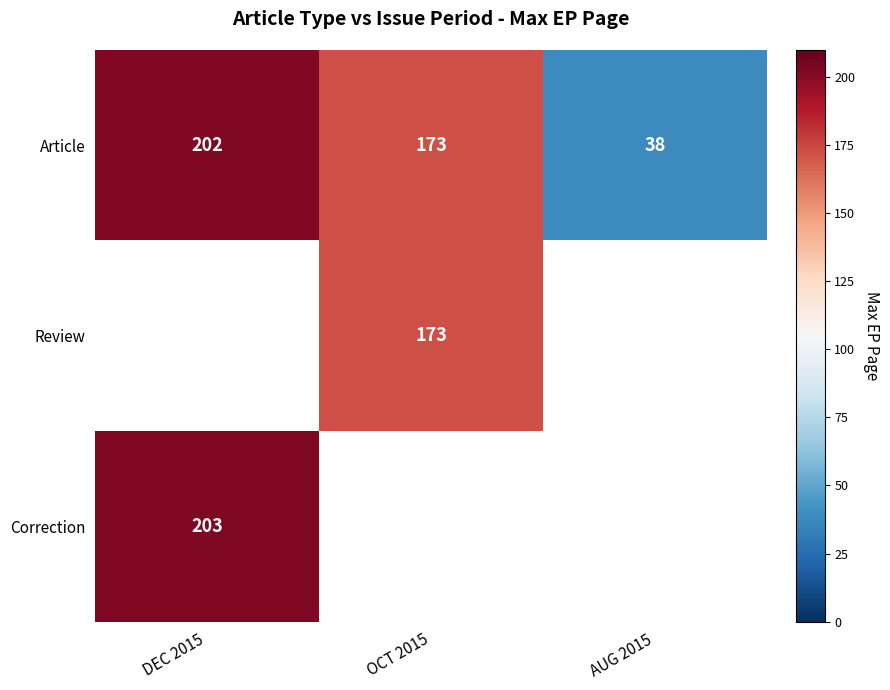

At which category does the chart reach its peak across all series?

DEC 2015